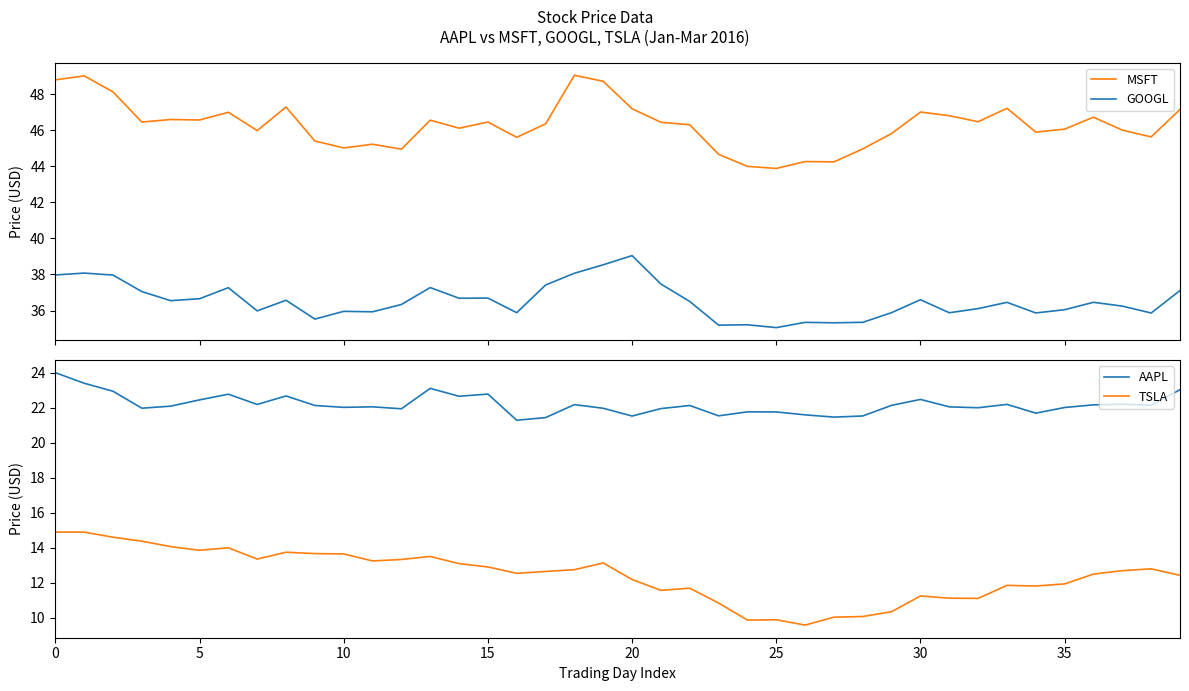

How many categories are shown in the chart?

40